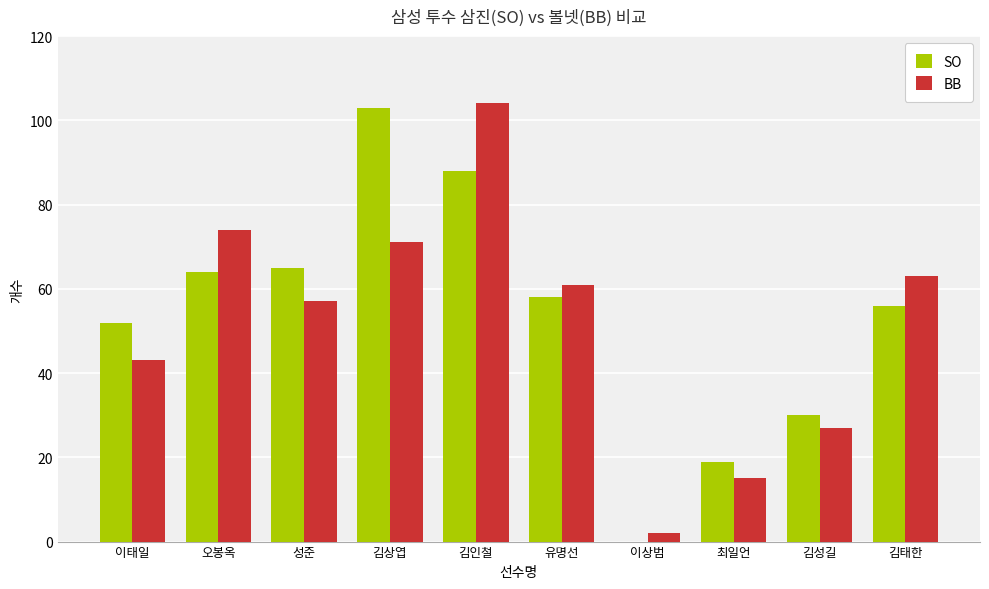

Which category has the highest value in the BB series?

김인철